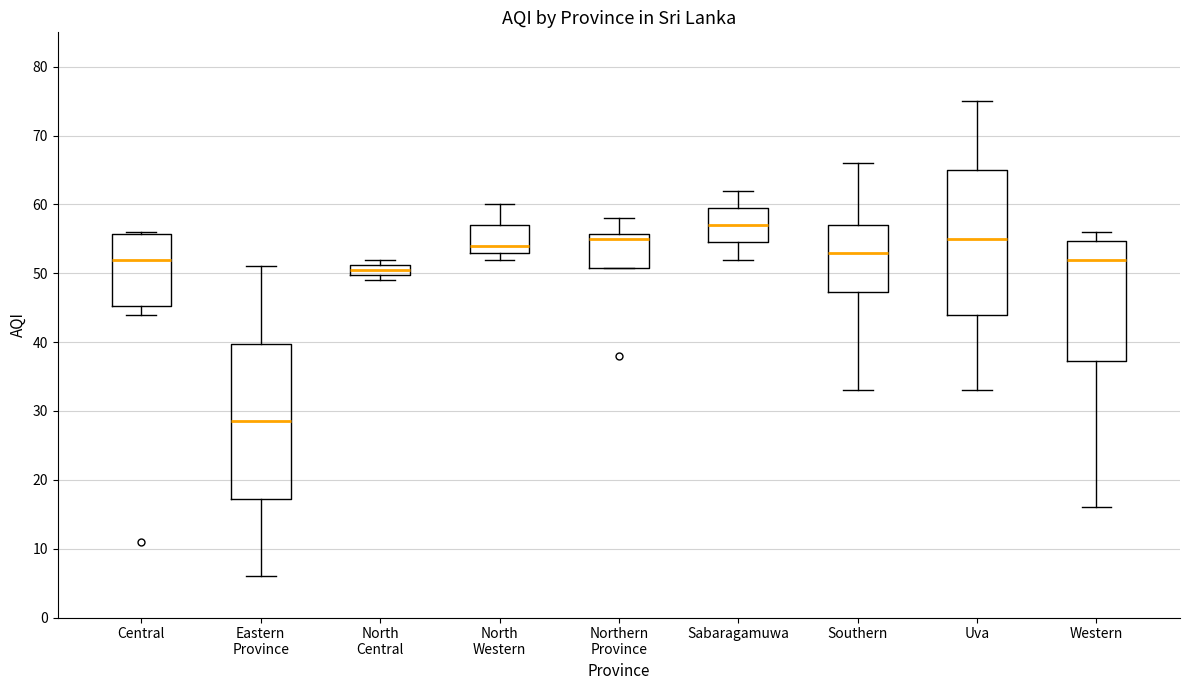

Which box's median line is the lowest?

Eastern Province